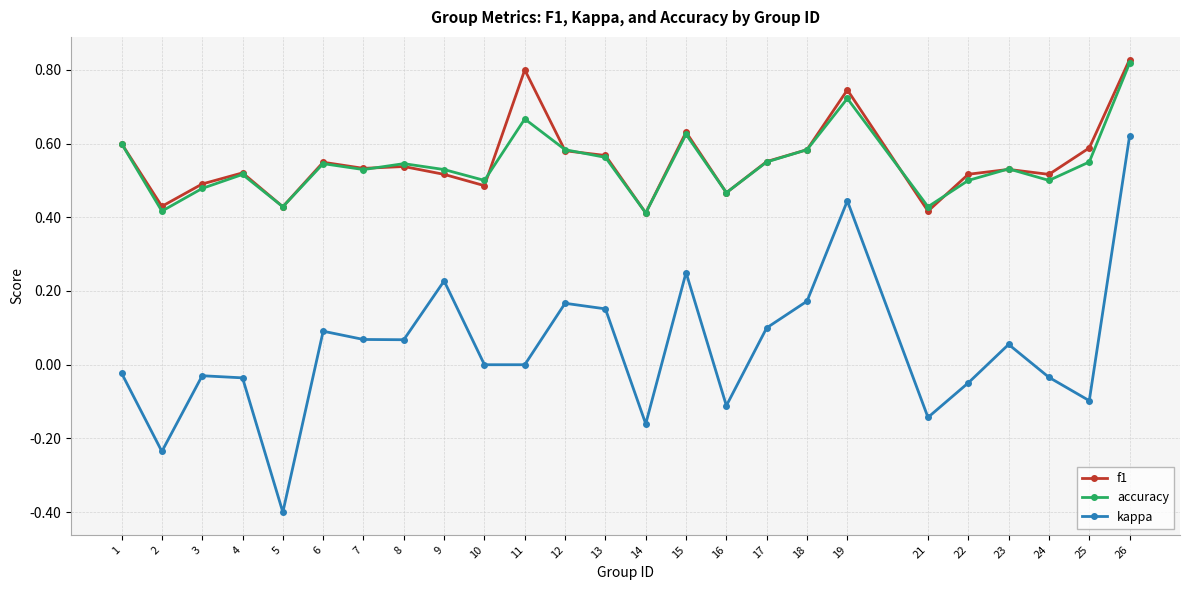

At which label does kappa reach its minimum?

5